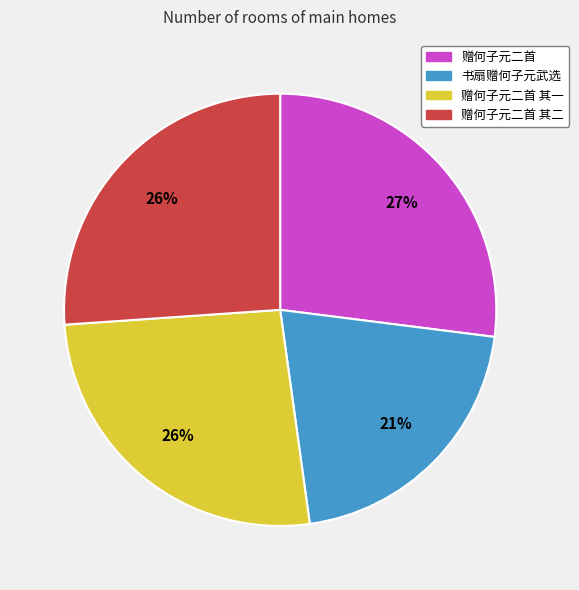

To the nearest percent, what is the difference between the largest and smallest slice percentages?

6%